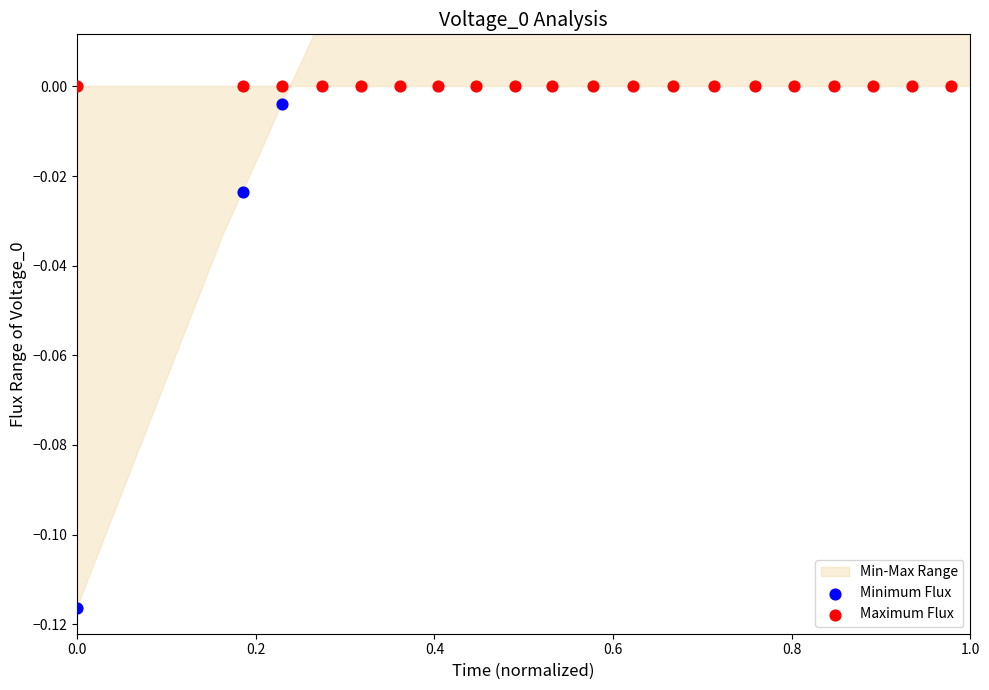

At how many categories does at least one series exceed 0?

17